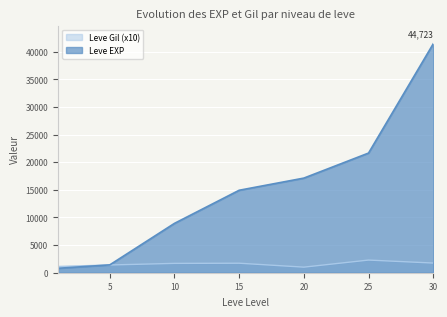

Which series has the largest total across all categories?

Leve EXP